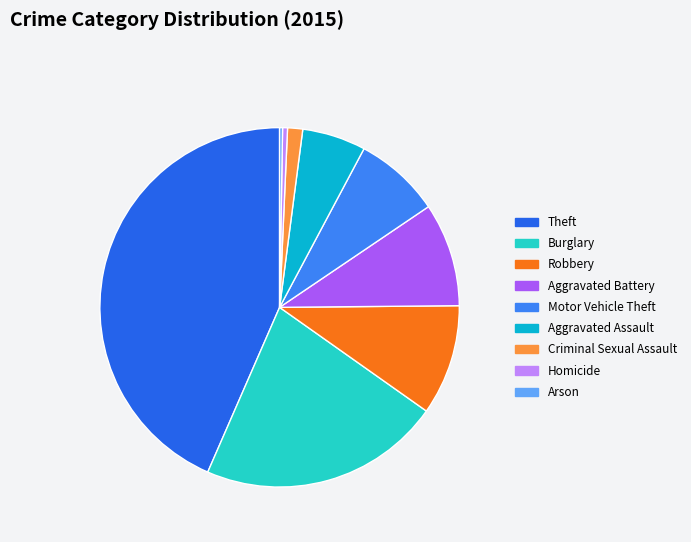

What is the ratio of the value at Aggravated Assault to the value at Motor Vehicle Theft?

0.7